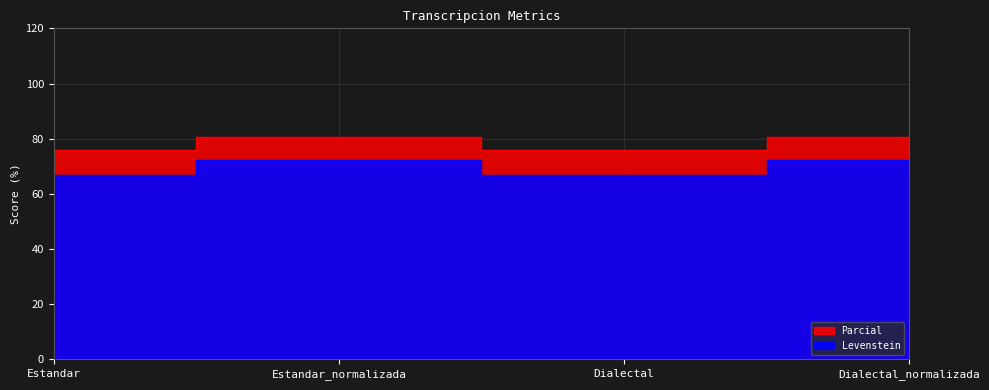

Is the value of Parcial at Dialectal_normalizada greater than the value of Levenstein at Estandar?

Yes